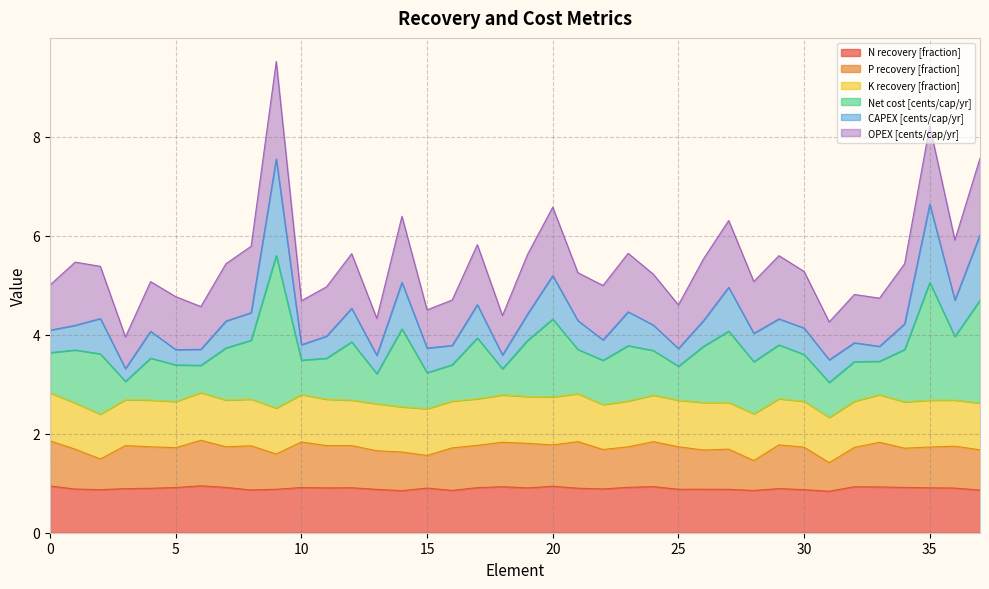

Is the value of CAPEX [cents/cap/yr] at 27 greater than the value of N recovery [fraction] at 4?

Yes